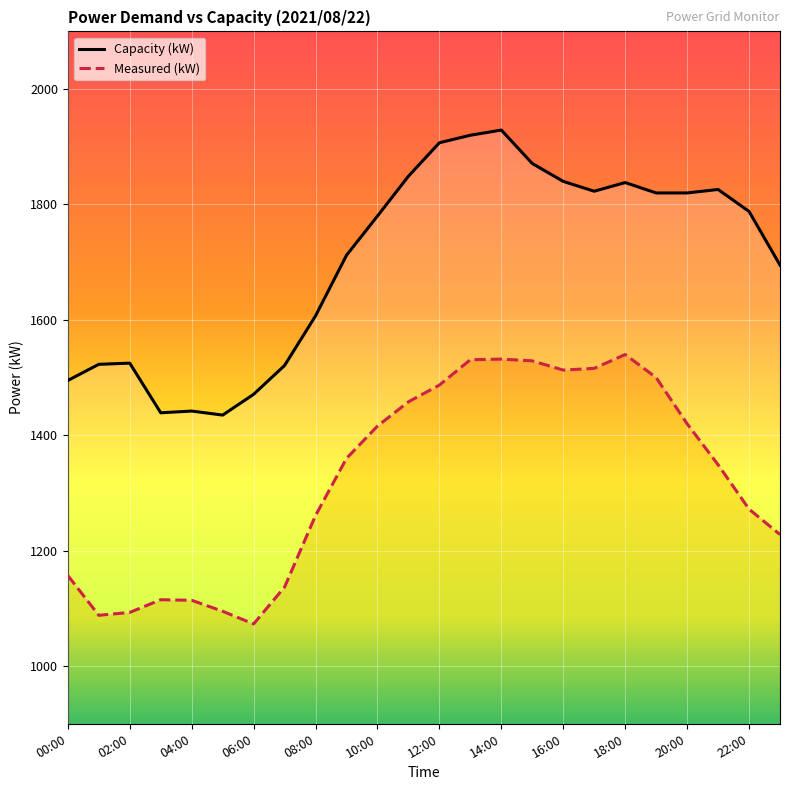

Is it true that Capacity (kW) equals 616 at 10:00?

False